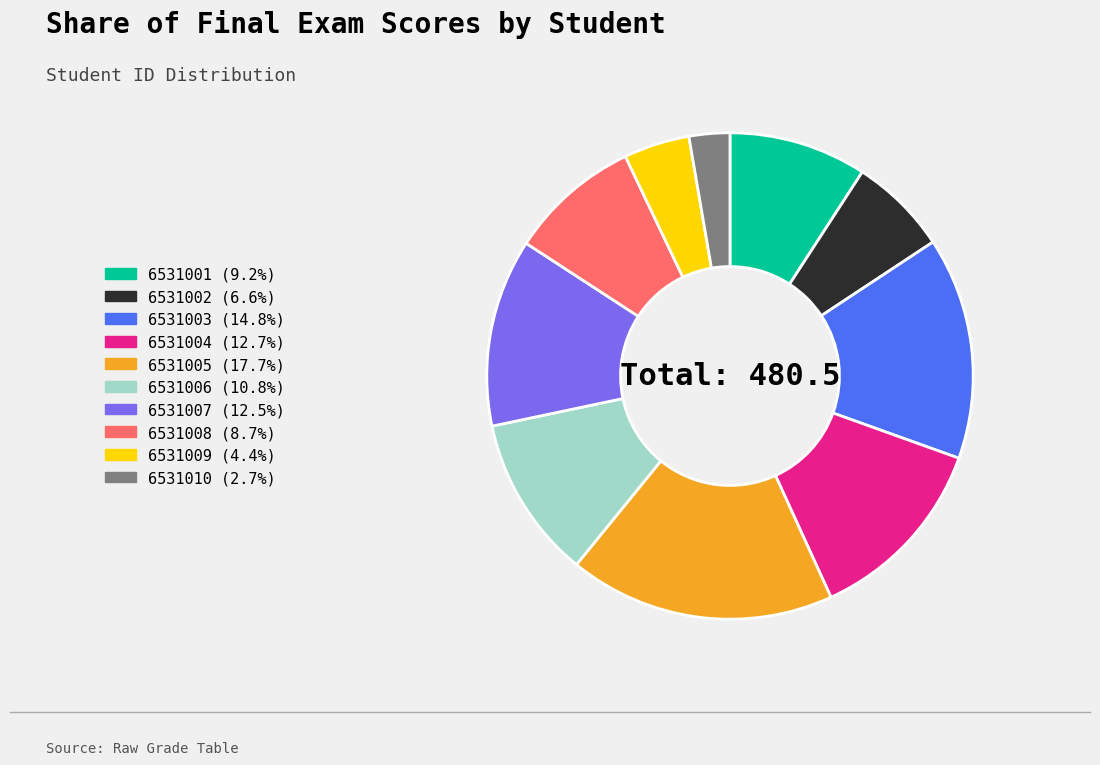

Combined, do 6531003 and 6531008 account for over 50%?

No